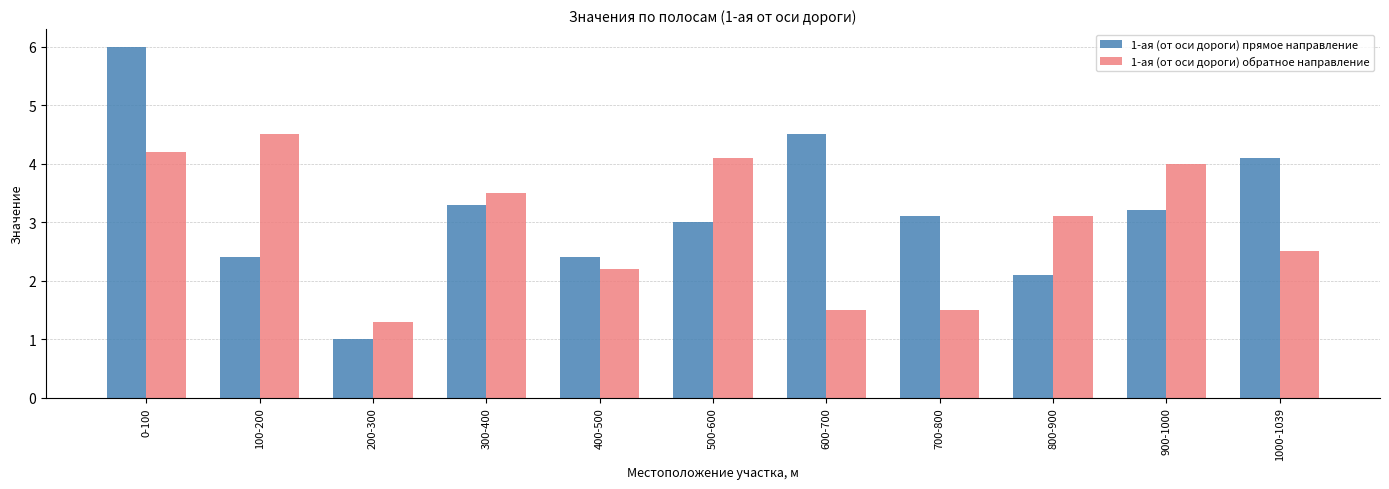

List the series in order of their peak value, lowest first.

1-ая (от оси дороги) обратное направление, 1-ая (от оси дороги) прямое направление